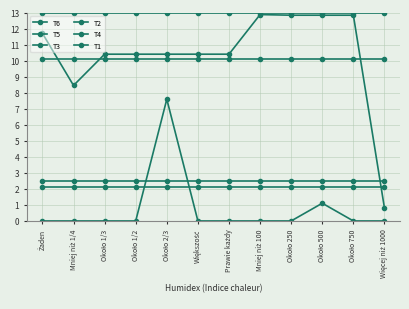

Which series changed the most between Około 250 and Około 500?

T1